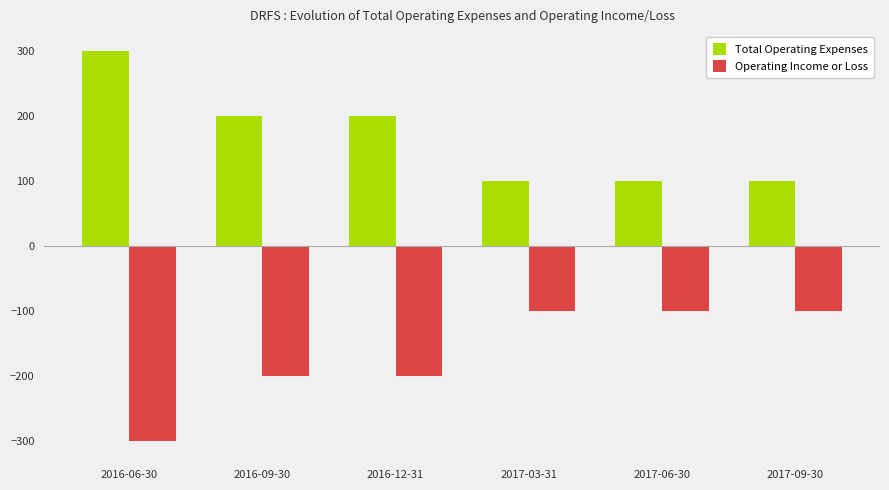

The value of Total Operating Expenses at 2017-09-30 is 100. True or false?

True